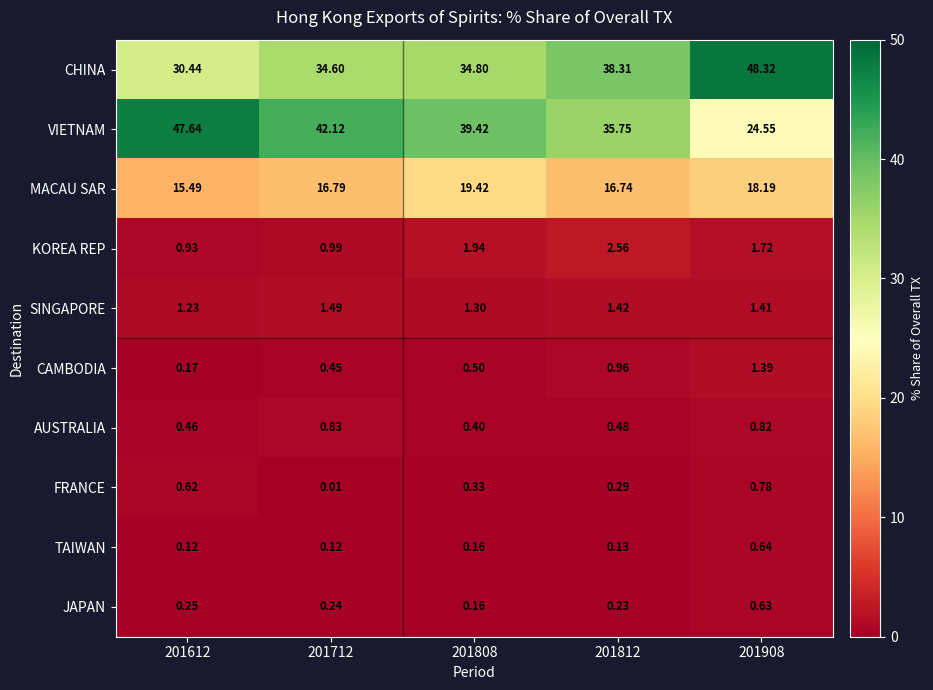

Which series changed the most between 201612 and 201908?

VIETNAM